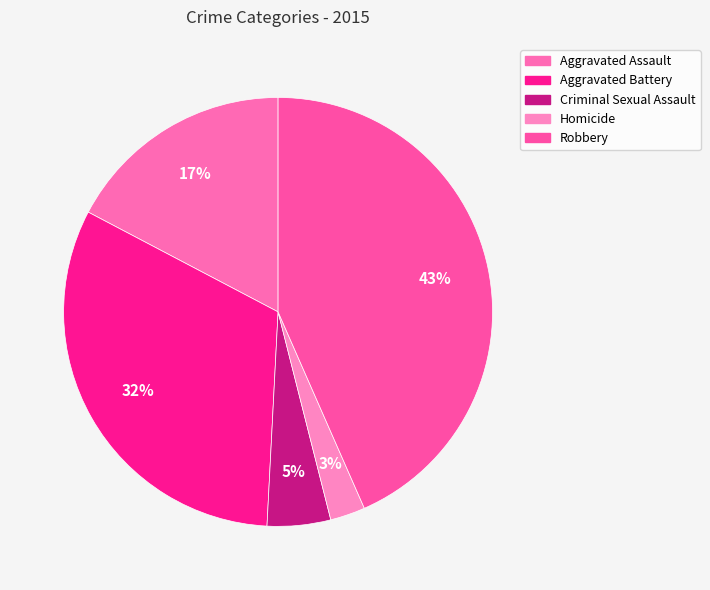

What percentage is the Homicide slice, to the nearest percent?

3%